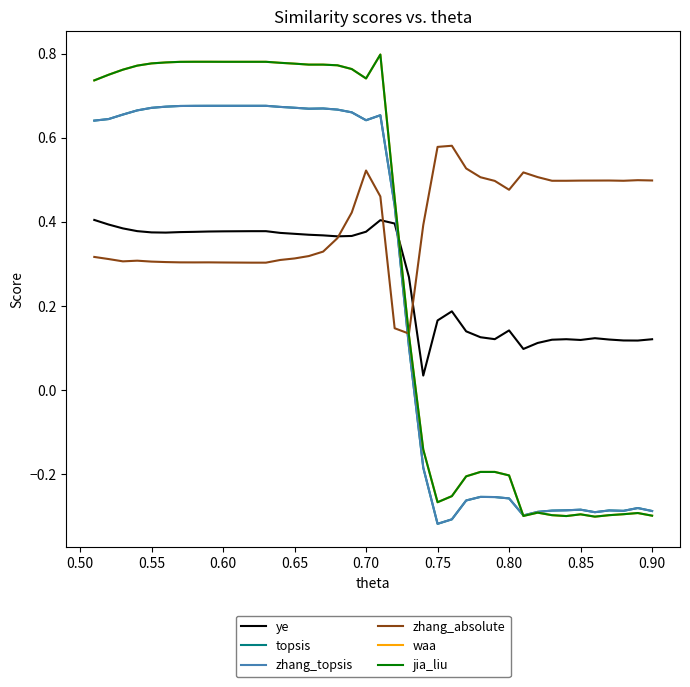

Does the chart have visible grid lines?

No